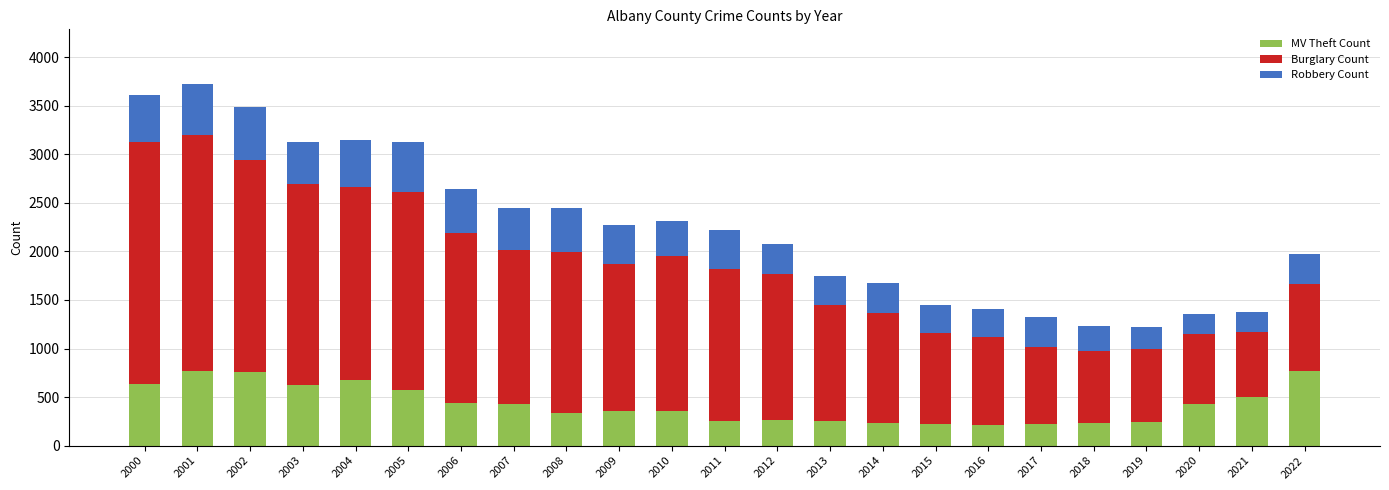

What is the minimum value for MV Theft Count?

216